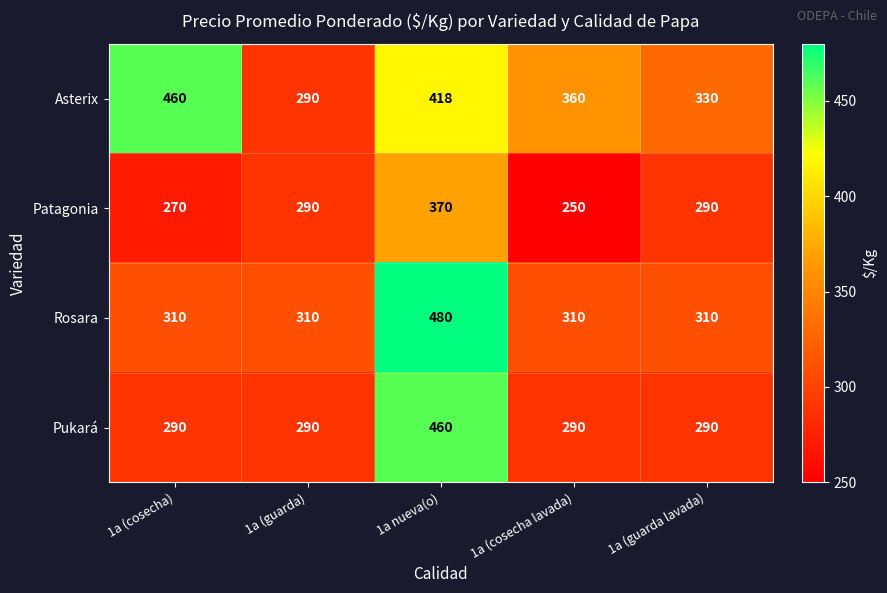

What is the spread (max minus min) of values at 1a (guarda lavada)?

40